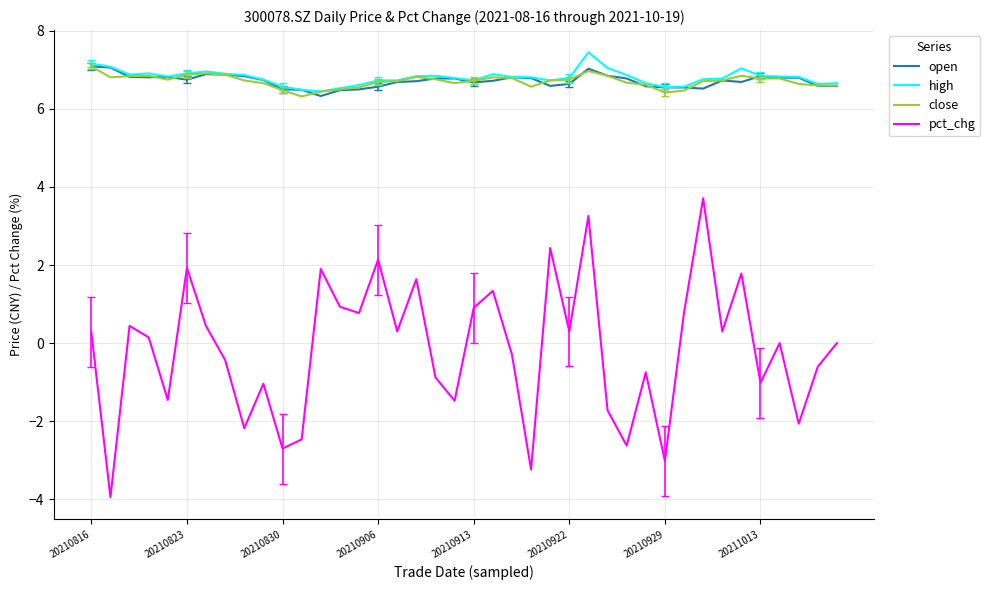

True or false: high and pct_chg cross at least once.

False